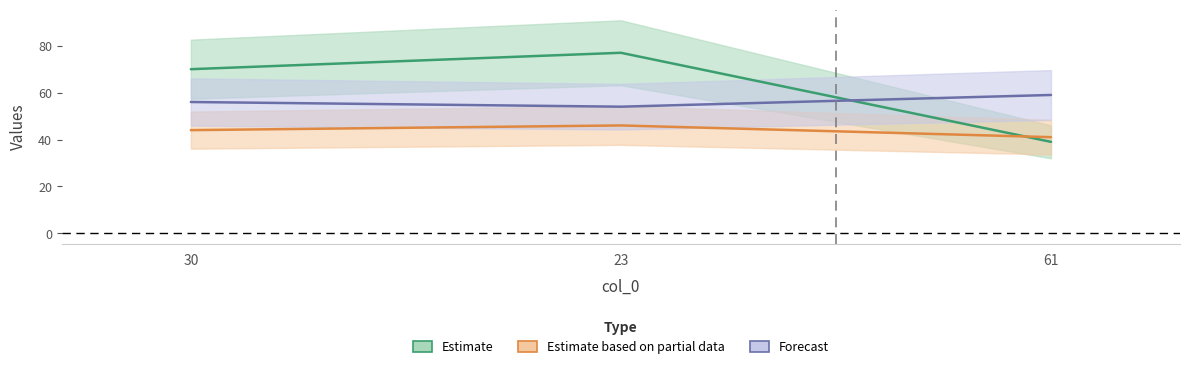

At which category is the sum across all series the highest?

23